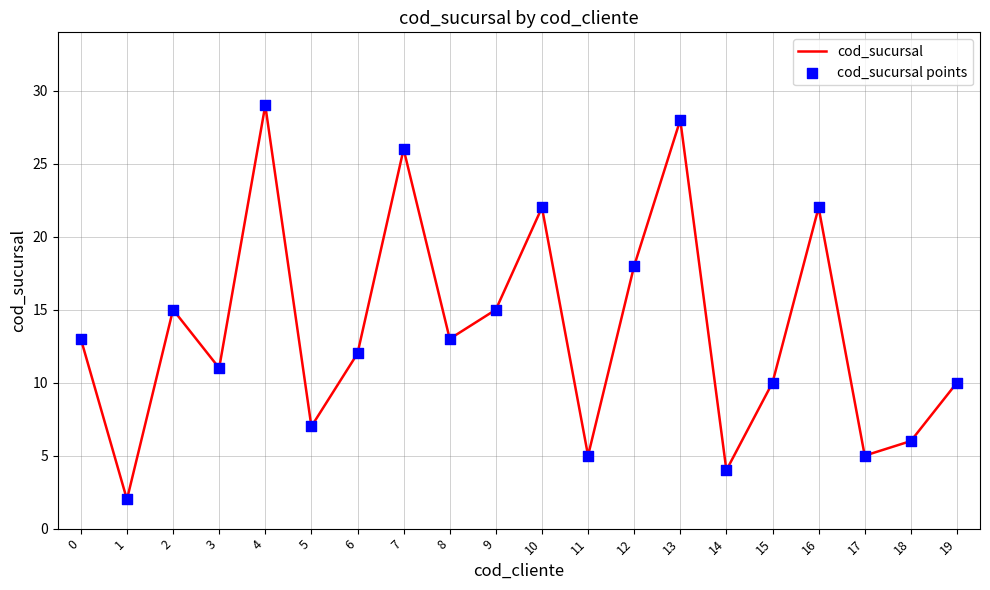

The chart shows a value of 10 at 18. True or false?

False